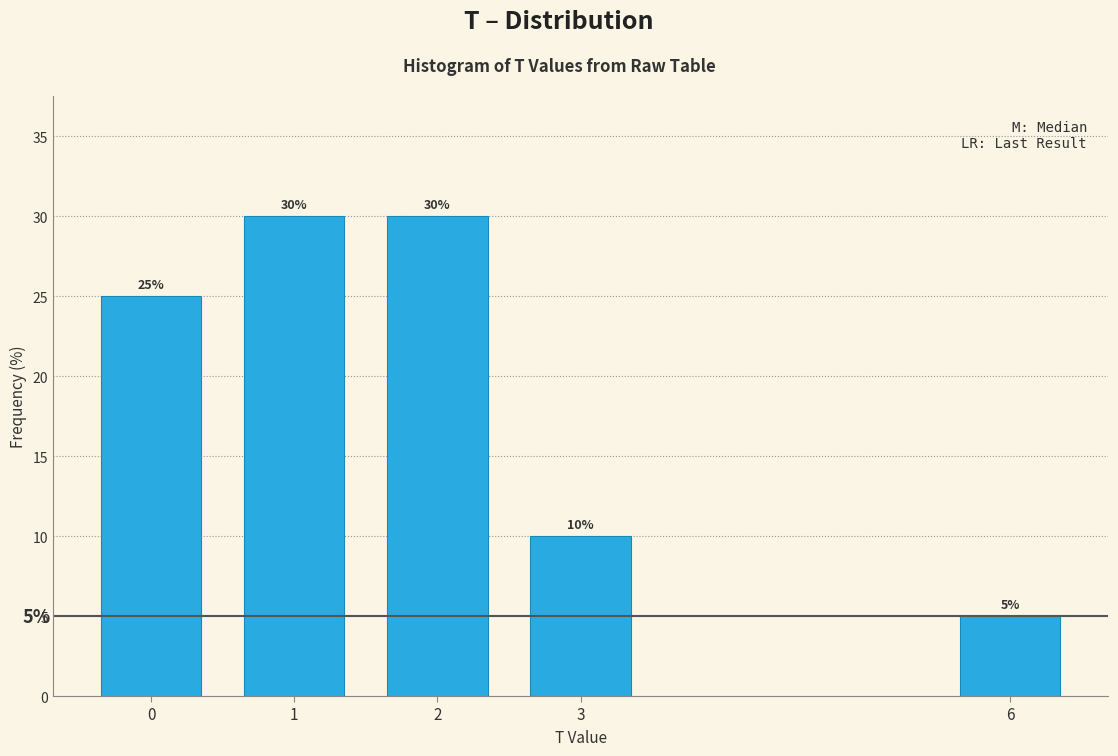

Reading right to left, transcribe all the data shown in this chart.

5	10	30	30	25